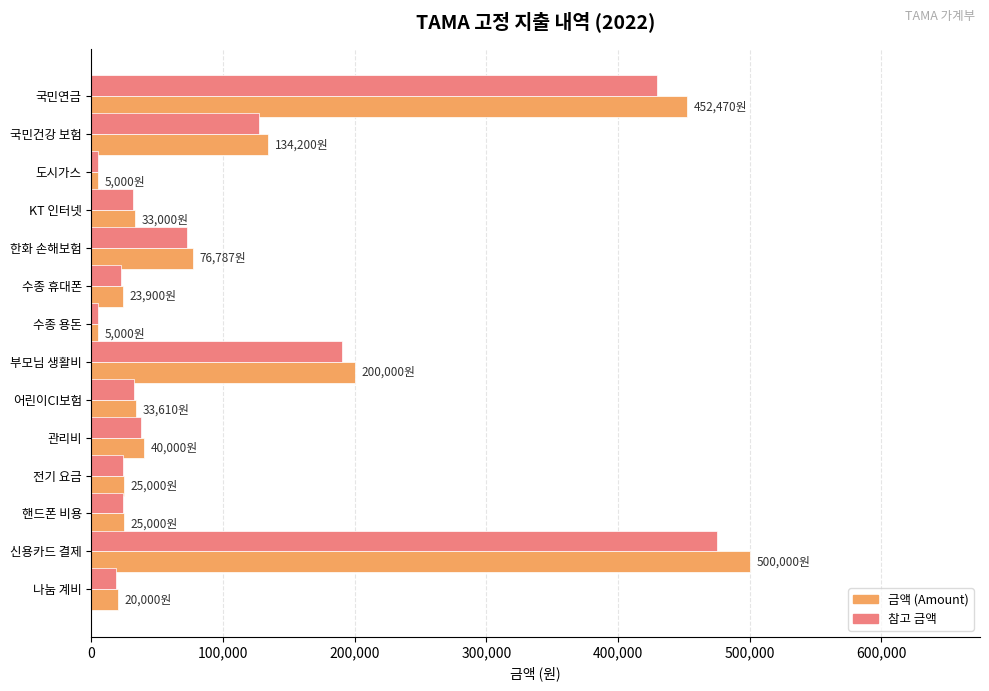

What is the sum of the 금액 (Amount) values at 국민연금 and 신용카드 결제?

952470.0